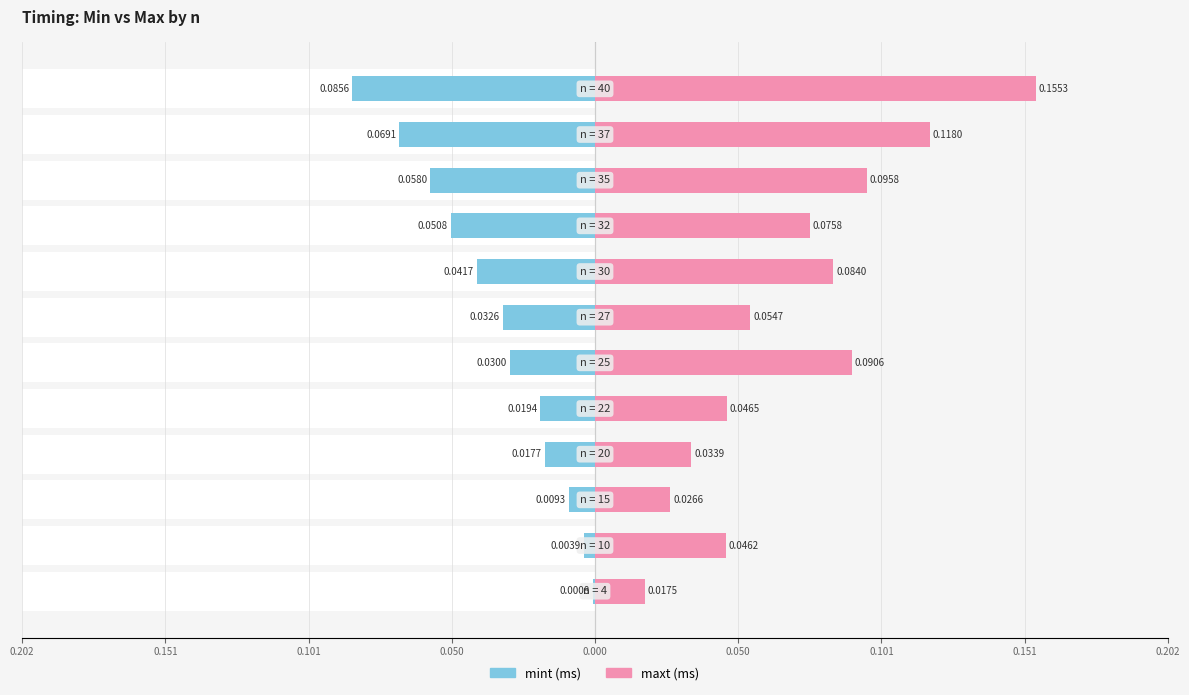

Does the chart contain stacked bars?

No